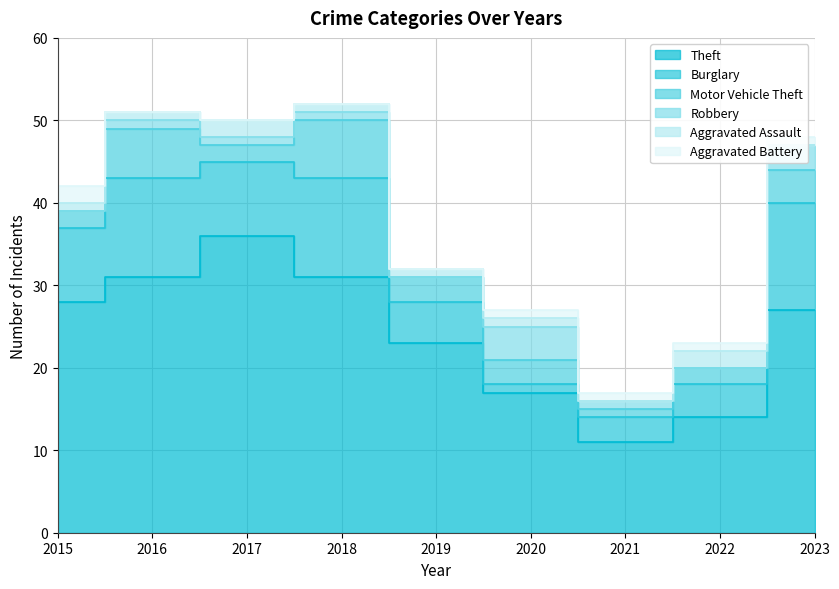

Where is the first local maximum for Aggravated Assault?

2017